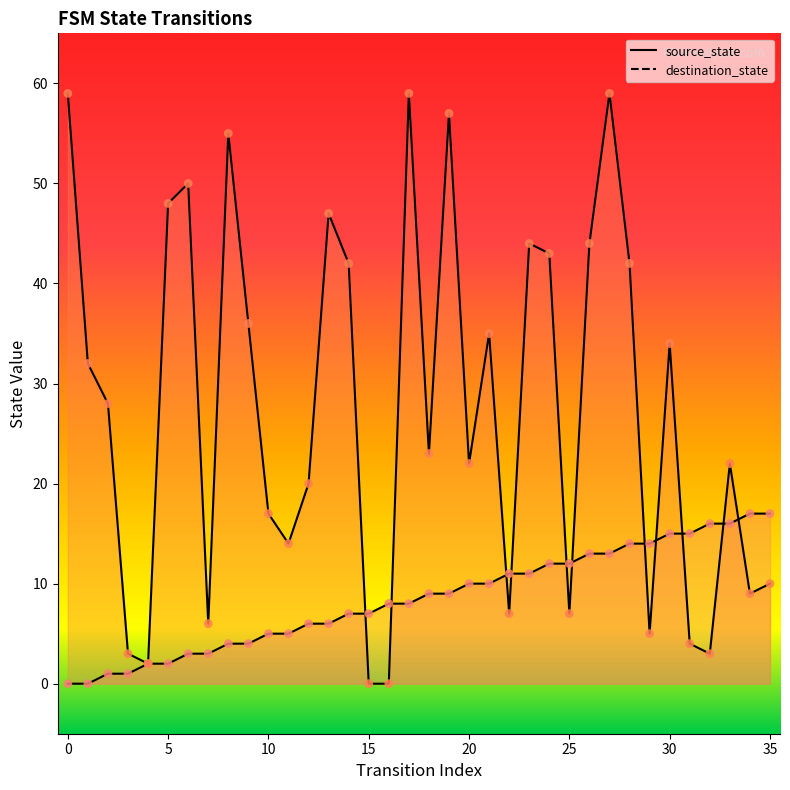

Is the value of source_state at 35 greater than the value of destination_state at 24?

No